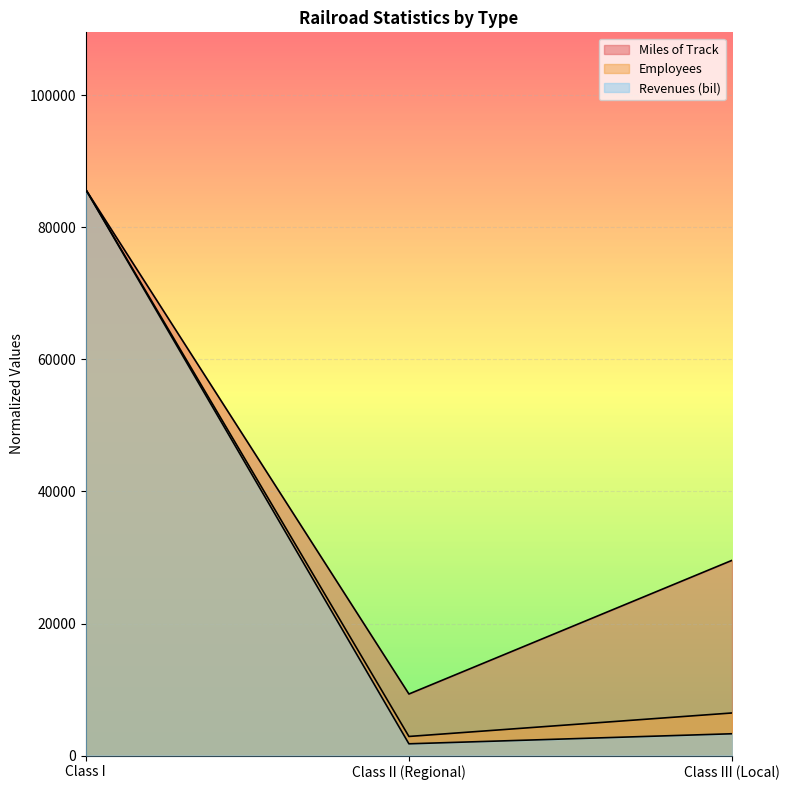

Between Class I and Class III (Local), which series saw the biggest shift?

Revenues (bil)